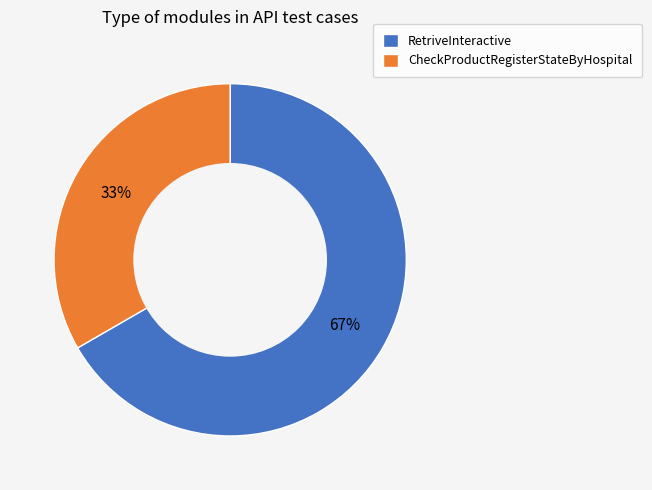

Is the sum of RetriveInteractive and CheckProductRegisterStateByHospital greater than half?

Yes